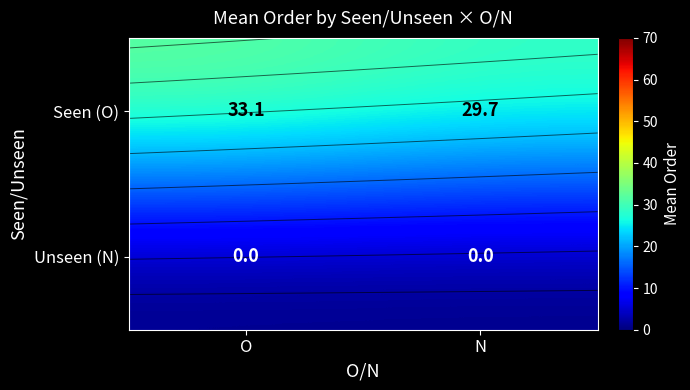

List the series in order of their overall mean, lowest first.

Unseen (N), Seen (O)